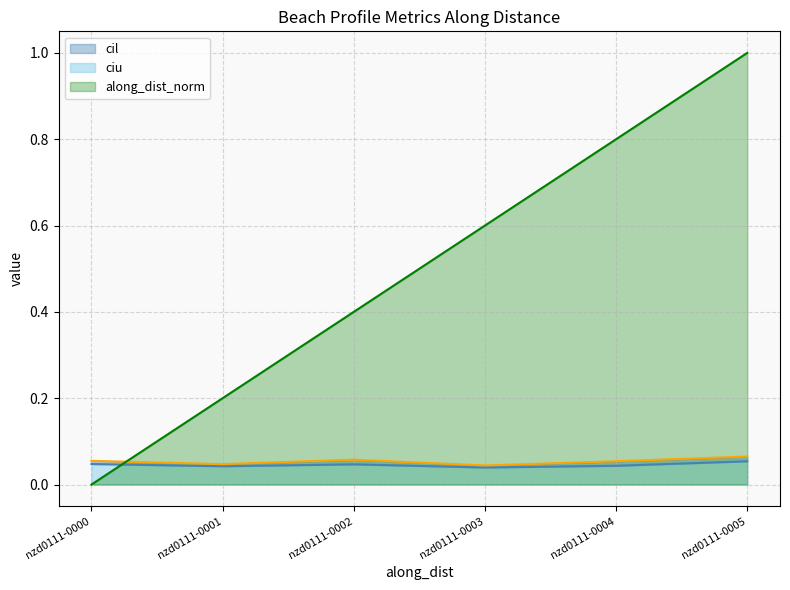

How many series are shown in this chart?

3